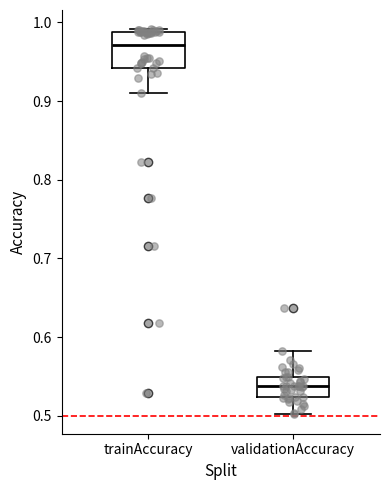

Where is the lower edge of the box for validationAccuracy on the y-axis? The values are not printed on the chart, so give them approximately, as read against the axis.

0.52